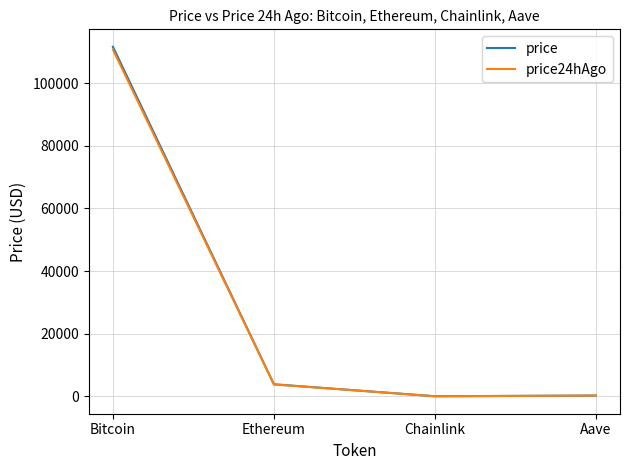

Is the value of price24hAgo at Chainlink greater than the value of price at Bitcoin?

No